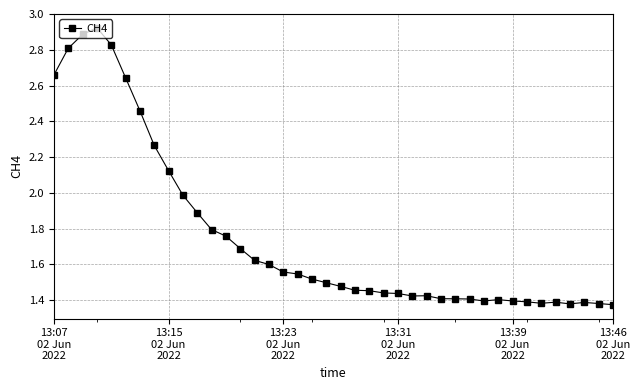

What is the sum of all values?

70.3